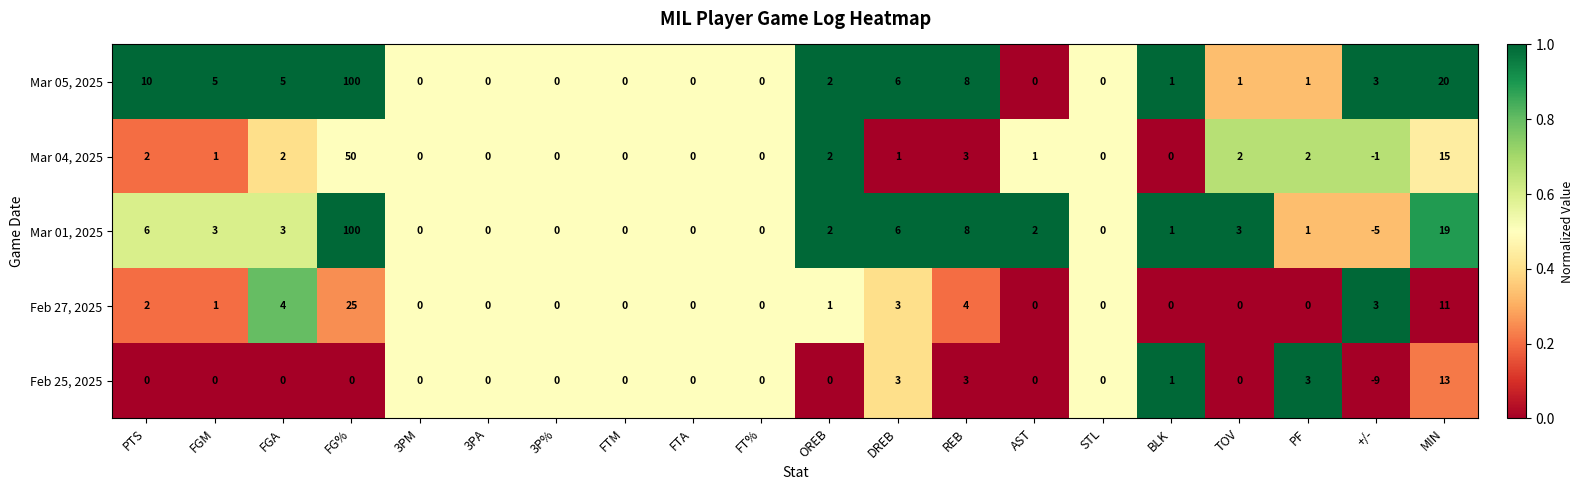

At which category is the sum across all series the highest?

FG%